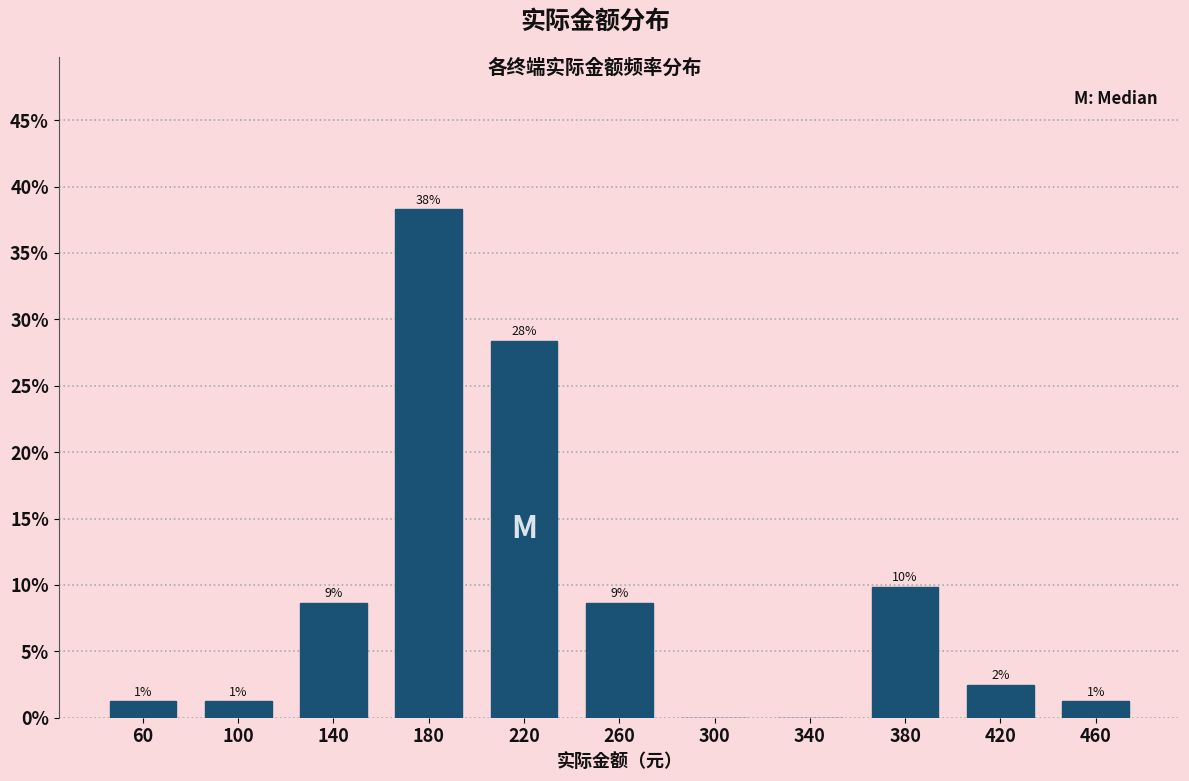

Are the bars horizontal?

No